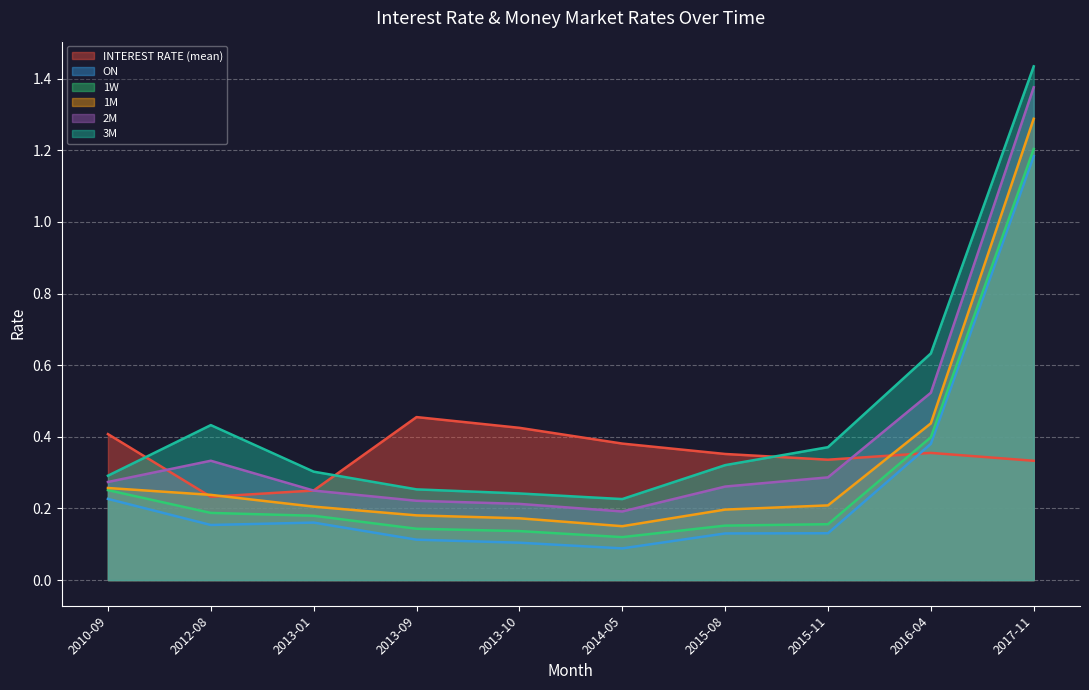

At which category is the sum across all series the highest?

2017-11